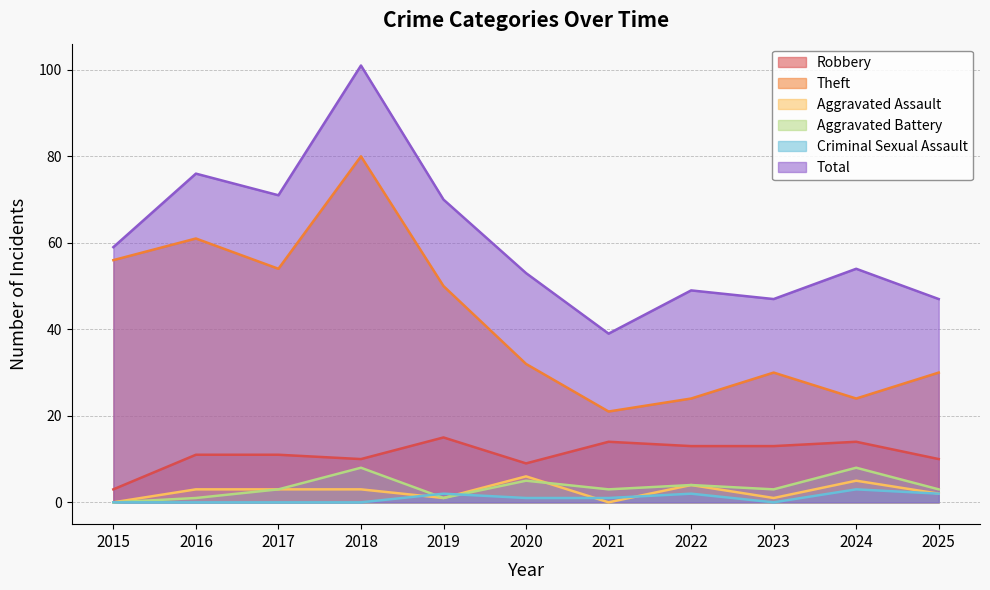

What is the maximum value for Total?

101